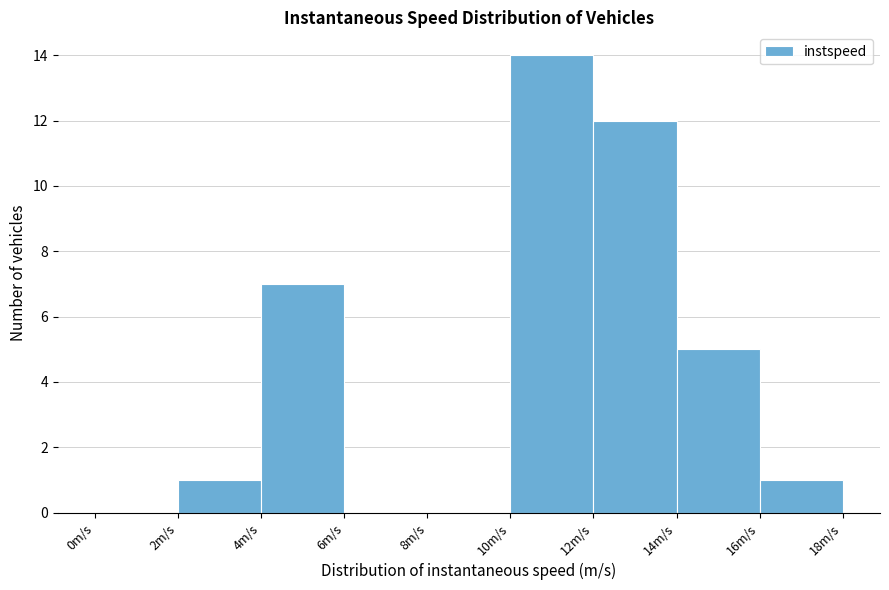

Reading left to right, transcribe this chart: for each bar, give the range it covers on the x-axis and its height. The values are not printed on the chart, so give them approximately, as read against the axis.

0 to 2: 0
2 to 4: 1
4 to 6: 7
6 to 8: 0
8 to 10: 0
10 to 12: 14
12 to 14: 12
14 to 16: 5
16 to 18: 1